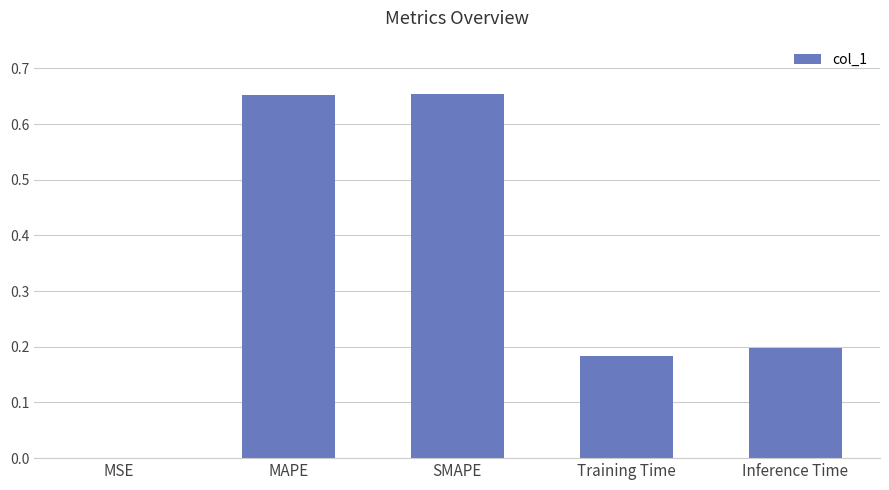

What is the sum of all values?

1.7